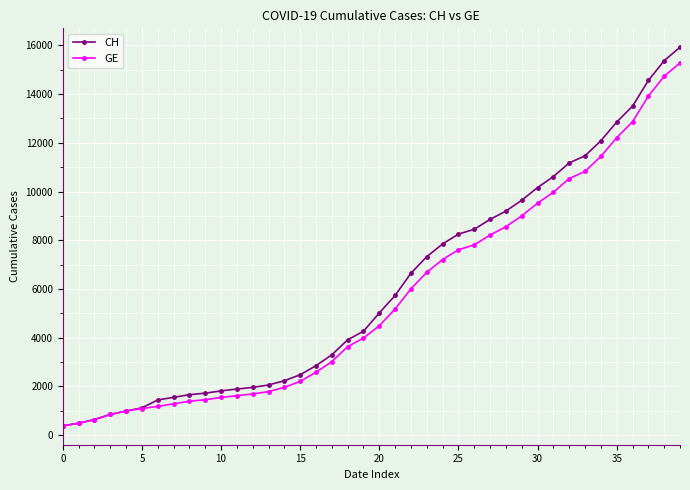

What is the maximum value for GE?

15284